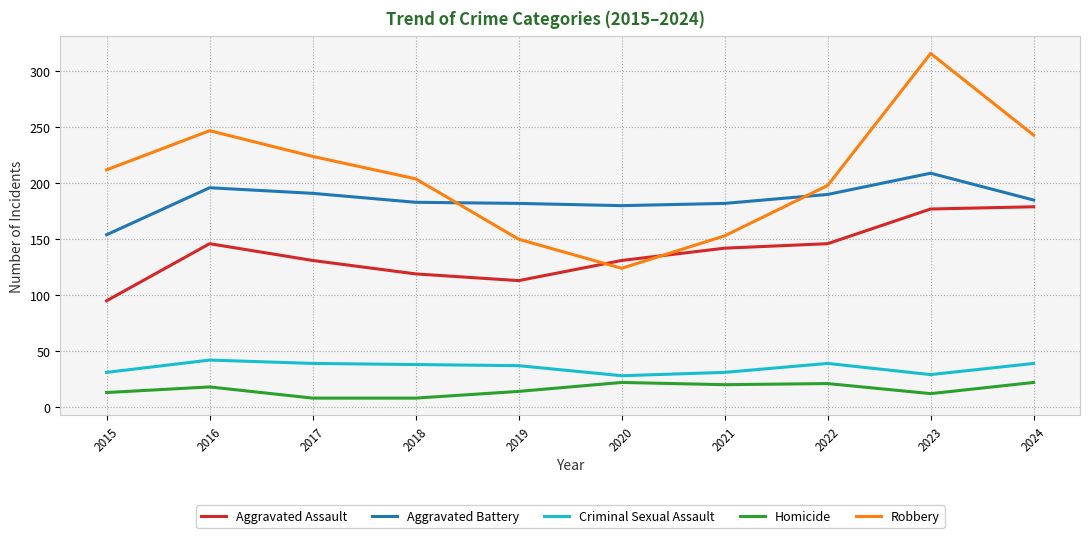

Is the value of Robbery at 2015 greater than the value of Criminal Sexual Assault at 2015?

Yes